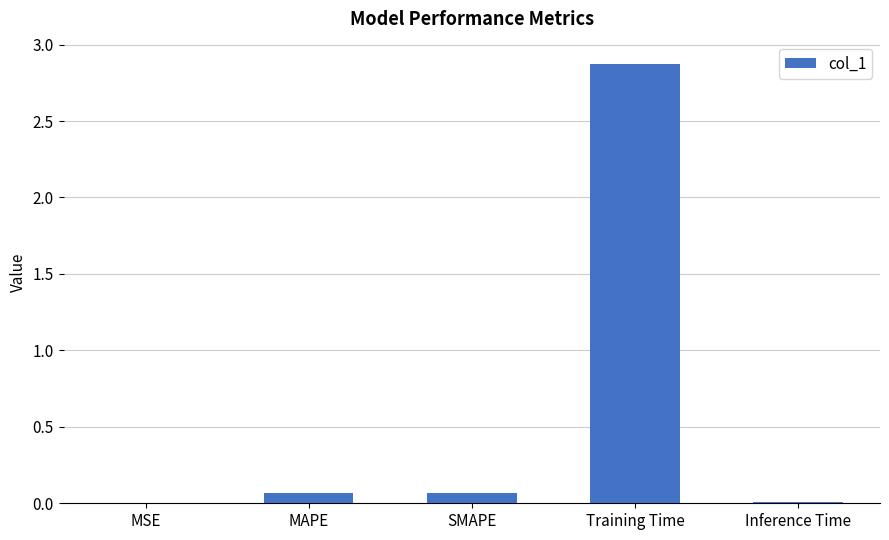

What is the sum of the values at SMAPE and Training Time?

2.9